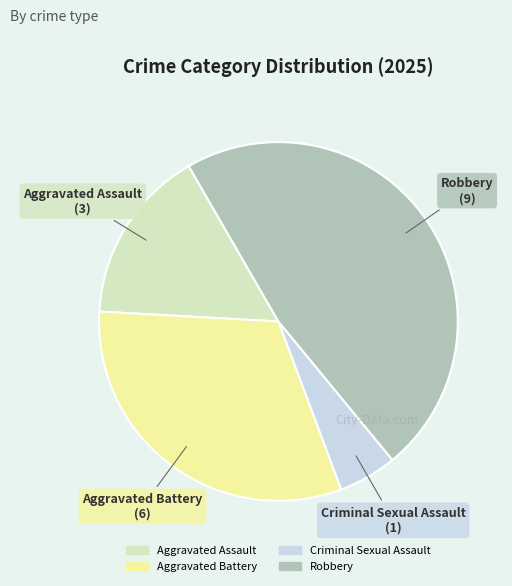

The Criminal Sexual Assault slice represents 5% of the pie. True or false?

True